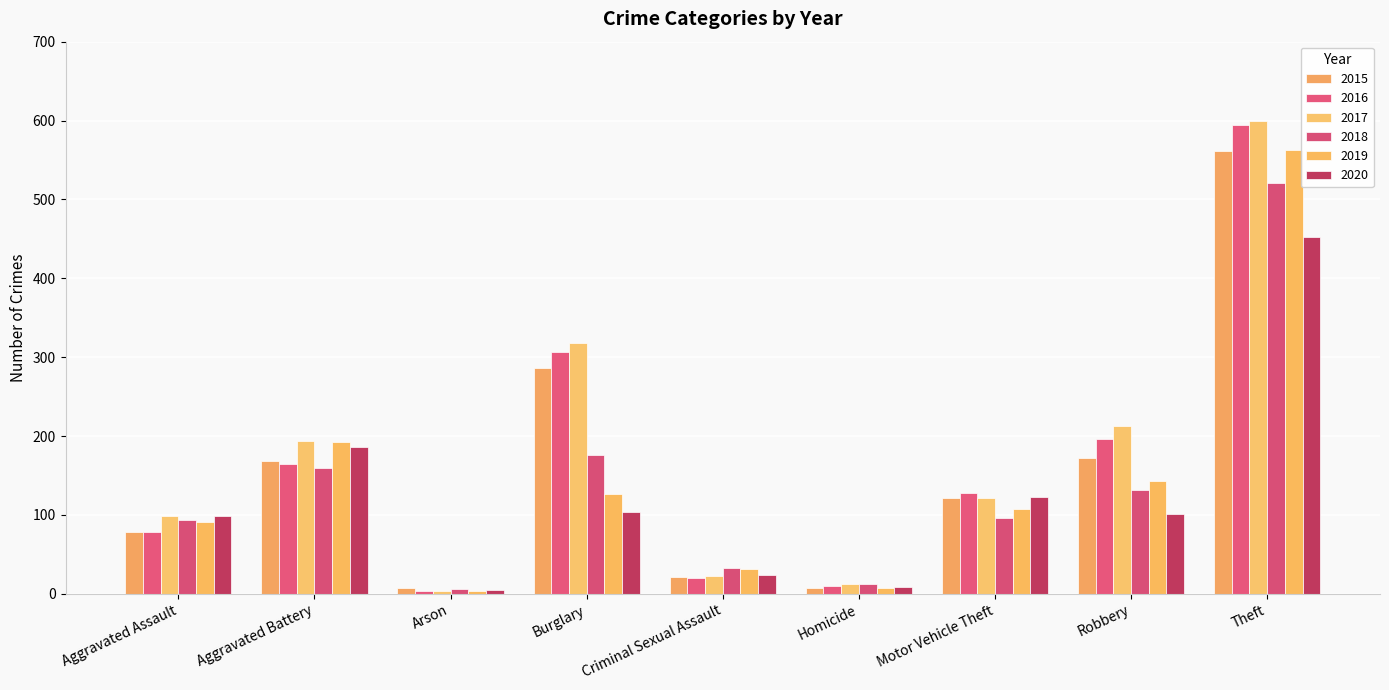

Which category has the lowest value in the 2015 series?

Homicide